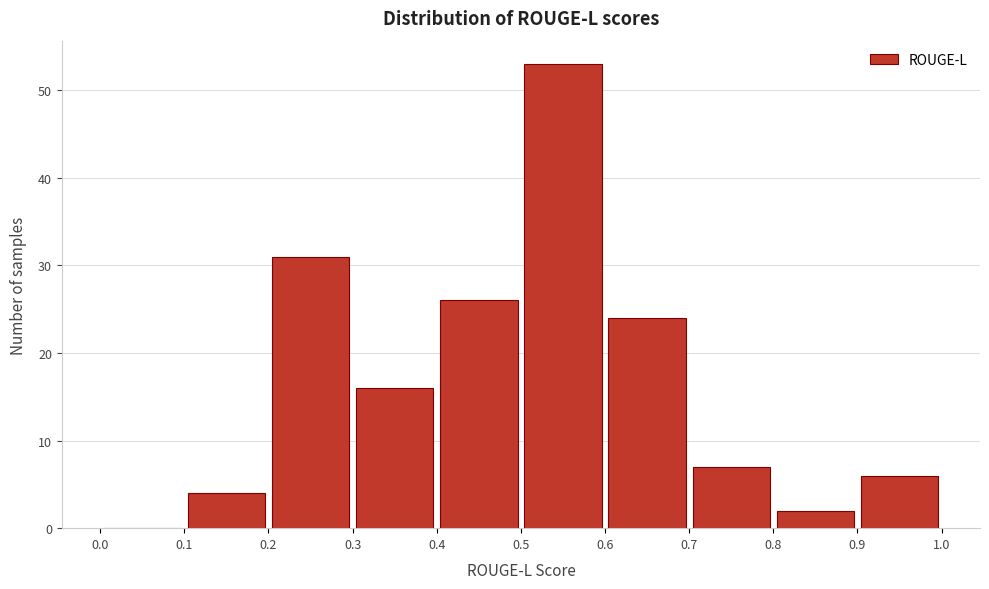

Reading left to right, list every bar in this chart as the range it spans on the x-axis followed by its height. The values are not printed on the chart, so give them approximately, as read against the axis.

0.0 to 0.1: 0
0.1 to 0.2: 4
0.2 to 0.3: 31
0.3 to 0.4: 16
0.4 to 0.5: 26
0.5 to 0.6: 53
0.6 to 0.7: 24
0.7 to 0.8: 7
0.8 to 0.9: 2
0.9 to 1.0: 6